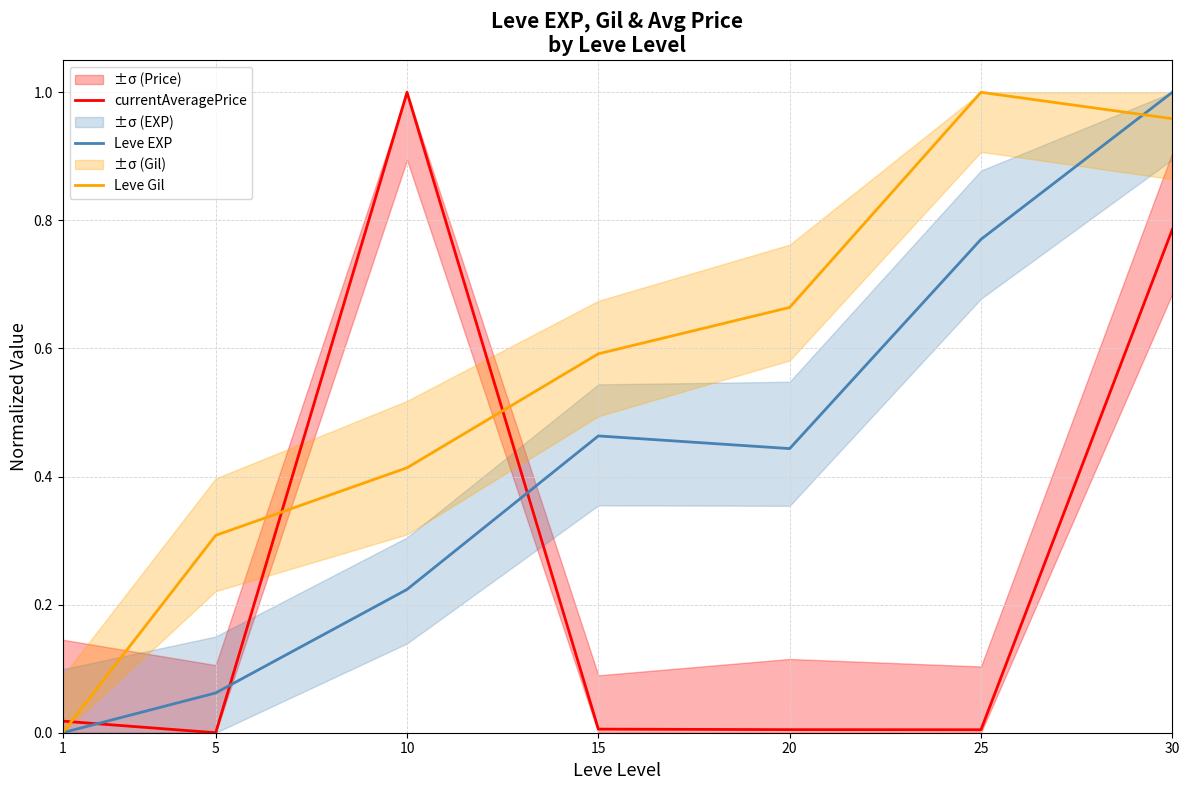

True or false: Leve EXP has more than 1 points higher than both neighbors.

False